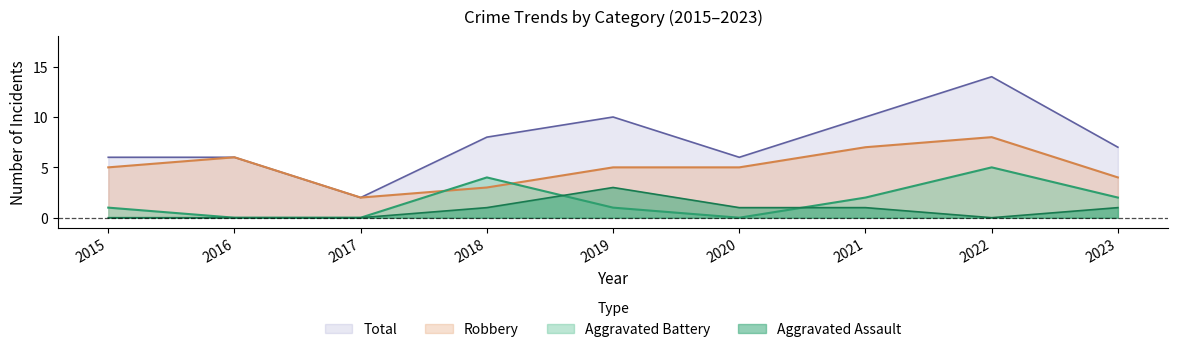

What are all the series names shown in the legend?

Total, Robbery, Aggravated Battery, Aggravated Assault